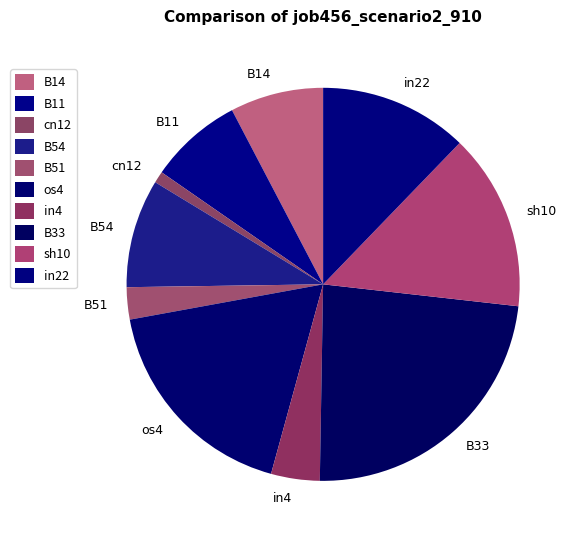

Do sh10 and in22 together represent more than half of the pie?

No